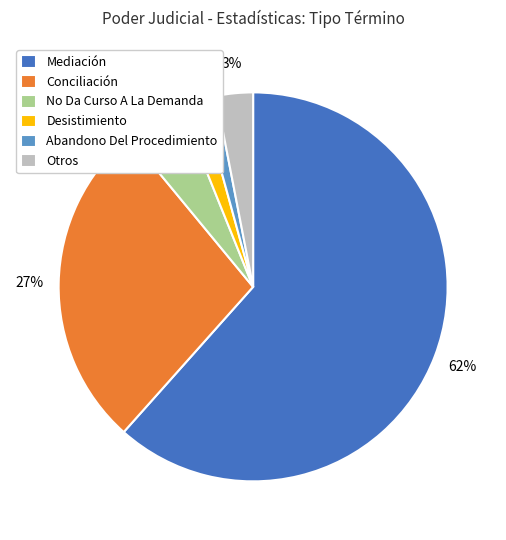

The Conciliación slice represents 37% of the pie. True or false?

False